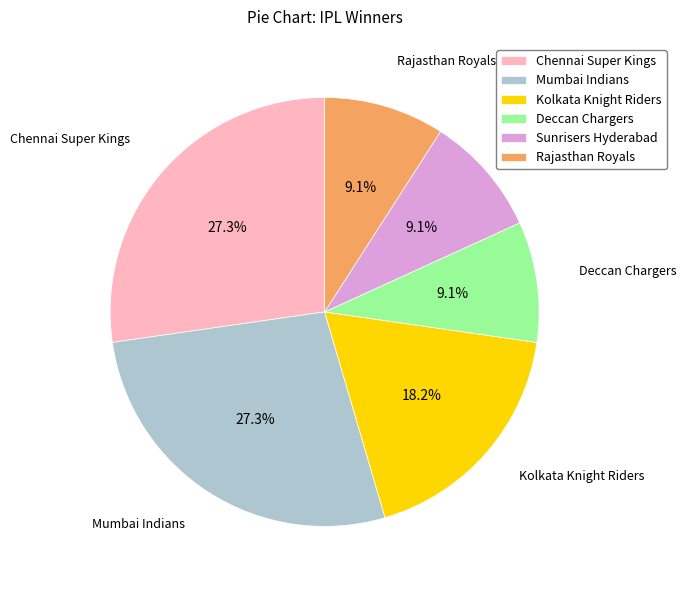

What percentage is the Chennai Super Kings slice, to the nearest percent?

27%